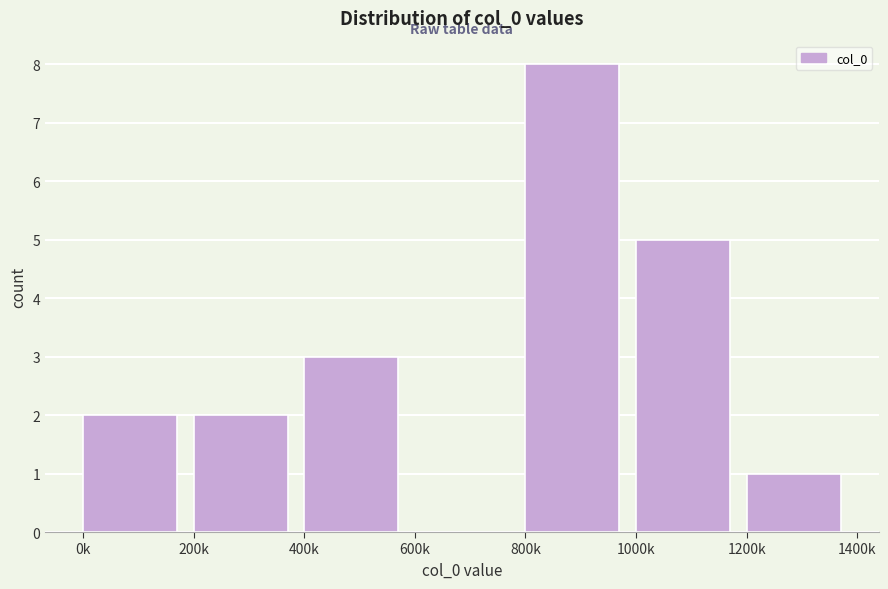

Reading left to right, extract all data points from this chart.

0k=2	200k=2	400k=3	600k=0	800k=8	1000k=5	1200k=1